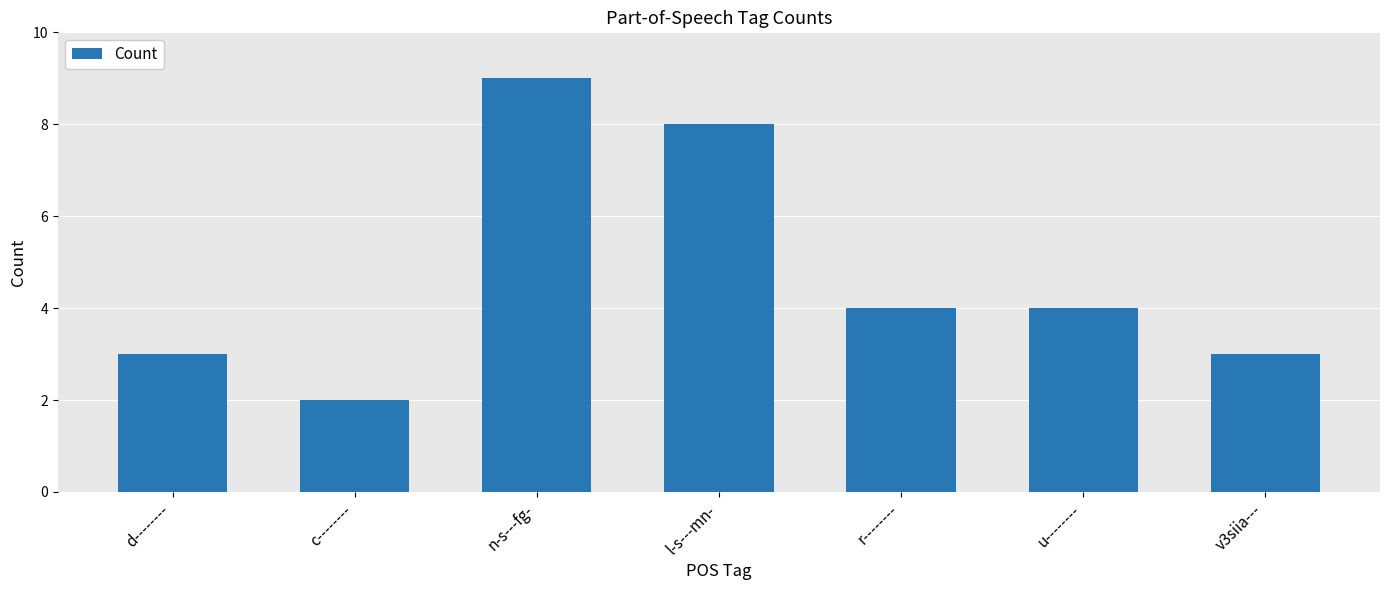

What is the difference between the values at u-------- and d--------?

1